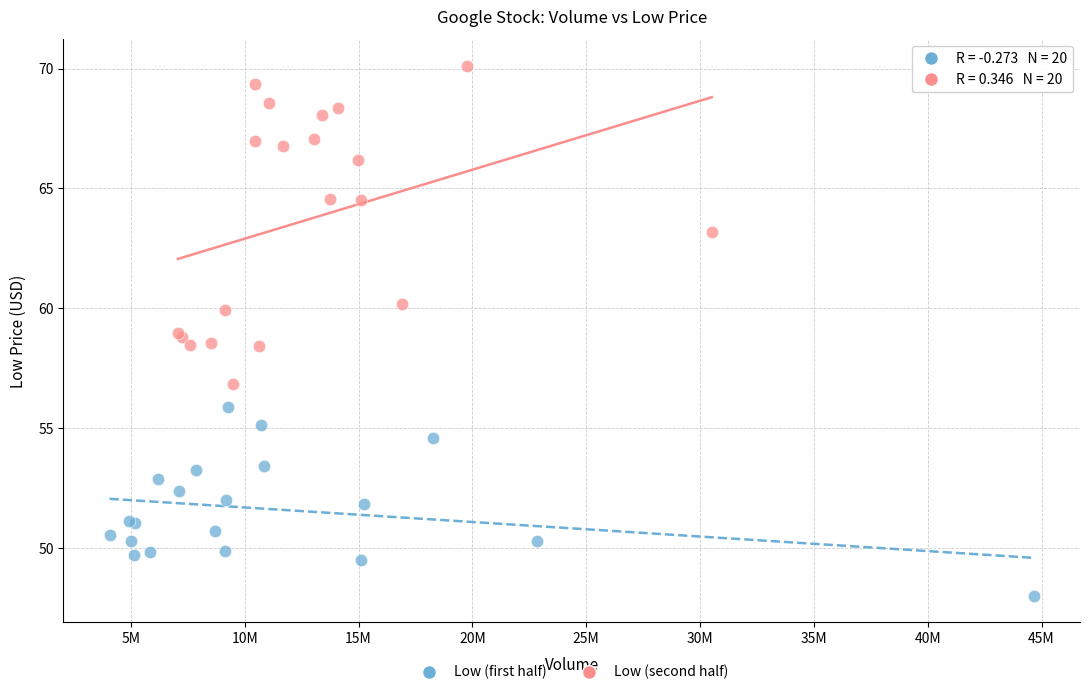

Which series contains the highest Y value?

Low (second half)